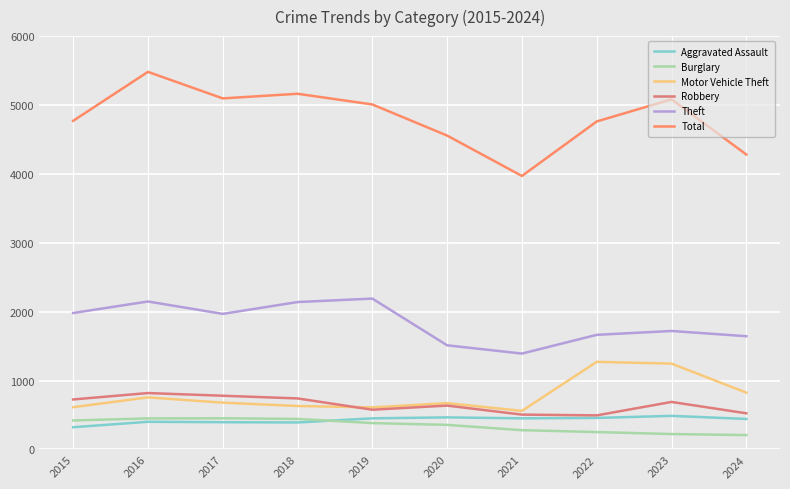

What are all the series names shown in the legend?

Aggravated Assault, Burglary, Motor Vehicle Theft, Robbery, Theft, Total